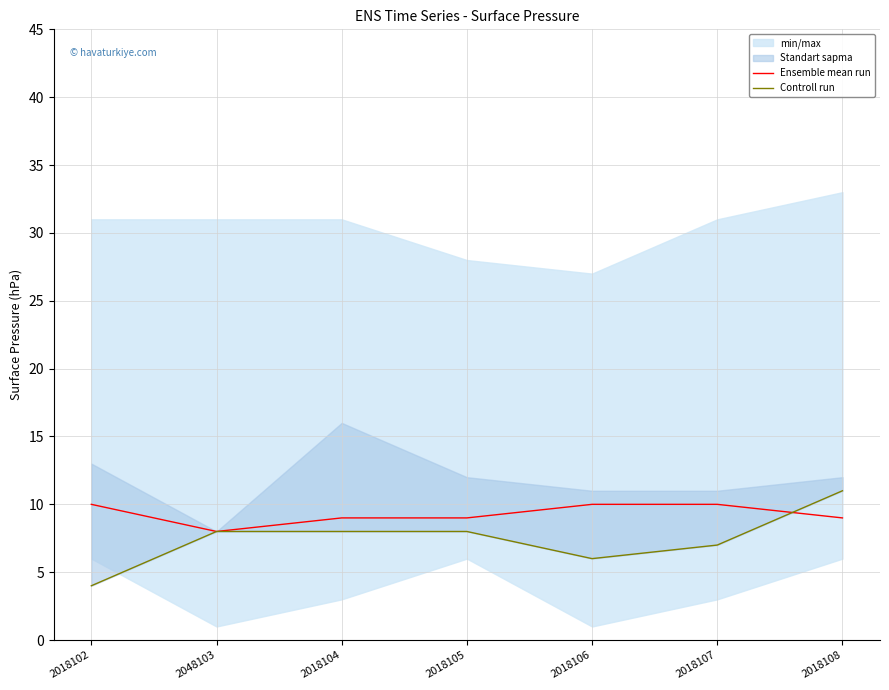

Between 2018105 and 2018108, which series saw the biggest shift?

Controll run